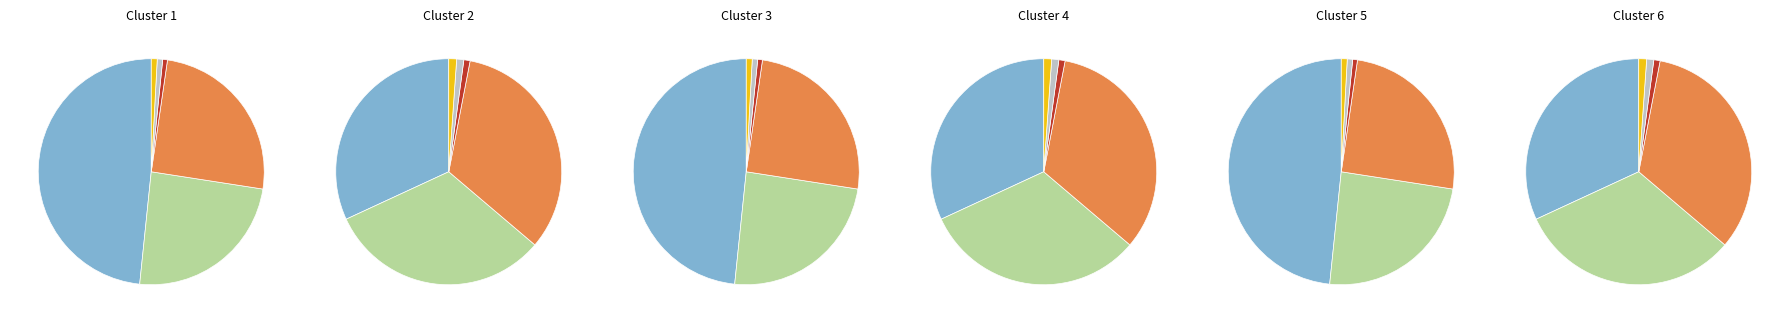

To the nearest percent, what portion does vkr_lv_percent represent?

1%